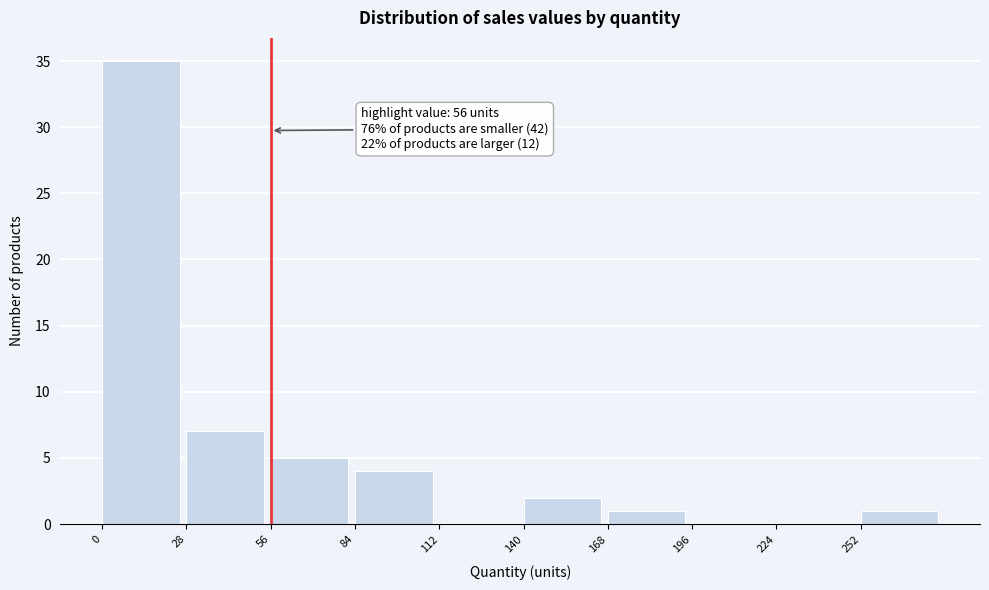

Which range on the x-axis has the tallest bar?

0 to 28